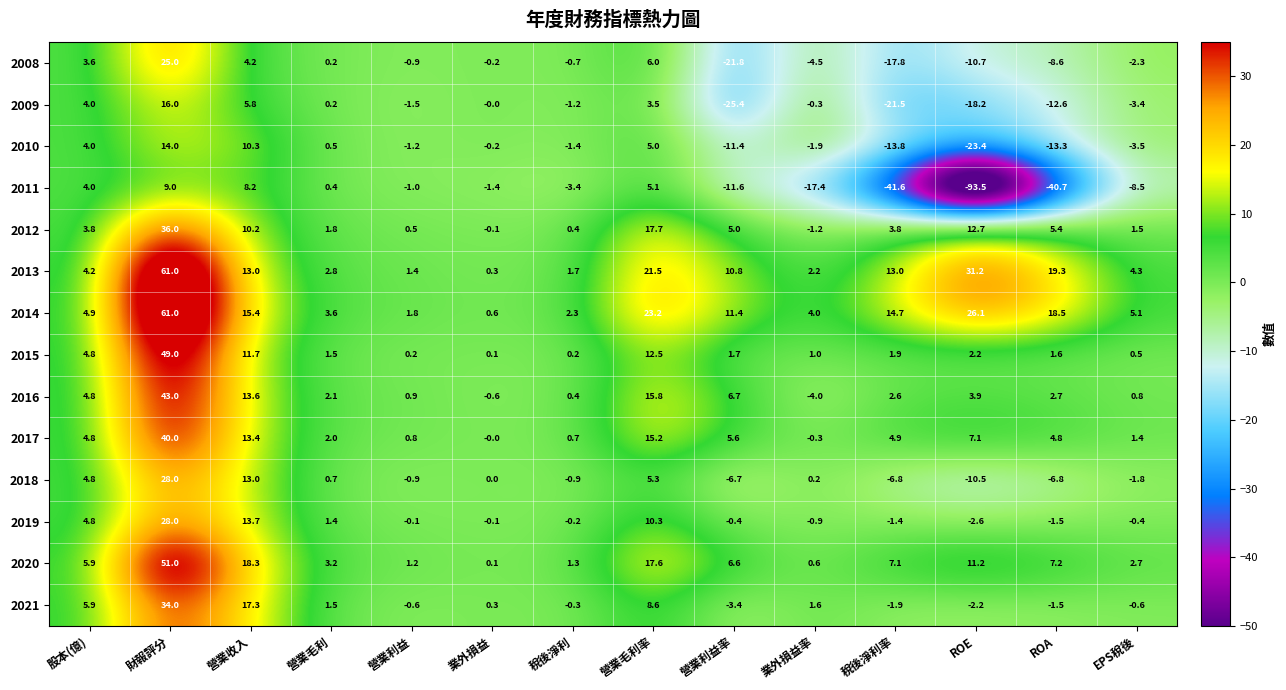

What is the difference between the second highest and minimum values in the 2021 series?

20.7